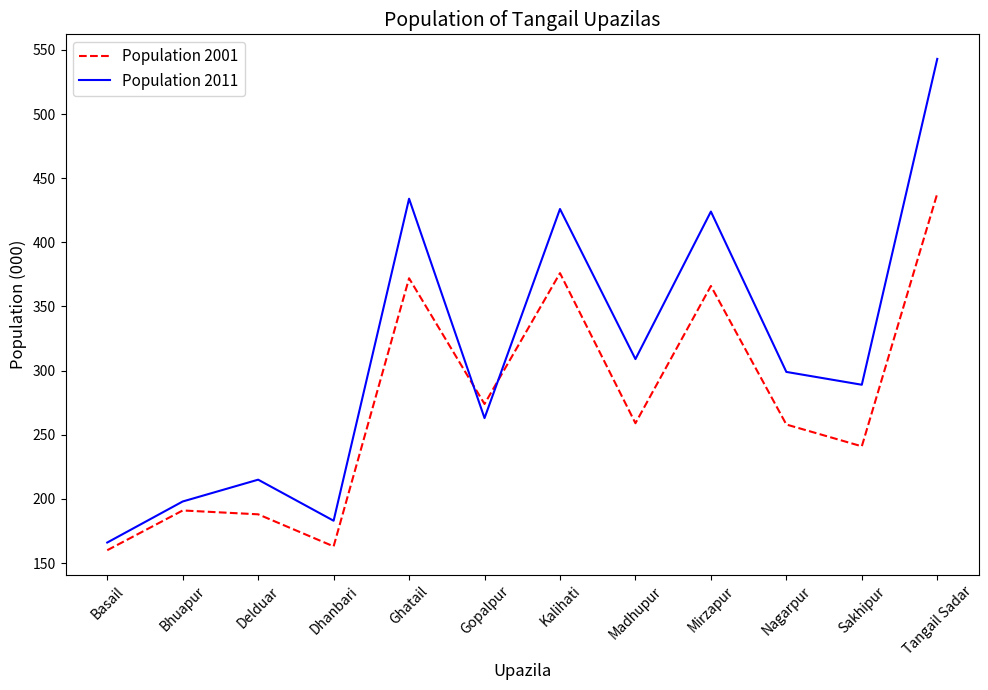

The Population 2011 series shows 198 at Bhuapur. True or false?

True